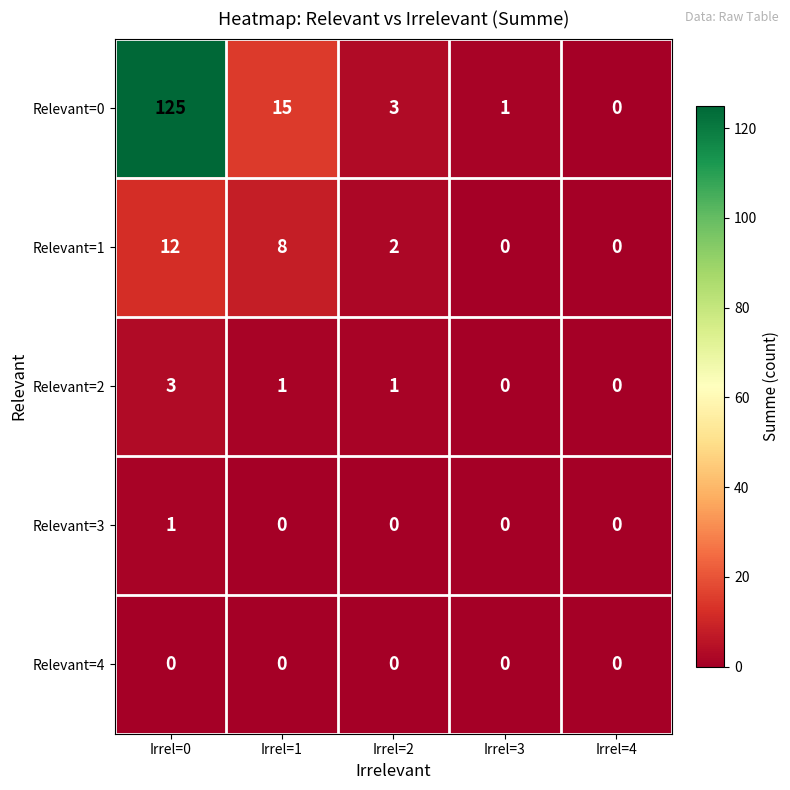

Reading left to right, list all the values displayed in this chart.

Relevant=0: 125	15	3	1	0
Relevant=1: 12	8	2	0	0
Relevant=2: 3	1	1	0	0
Relevant=3: 1	0	0	0	0
Relevant=4: 0	0	0	0	0